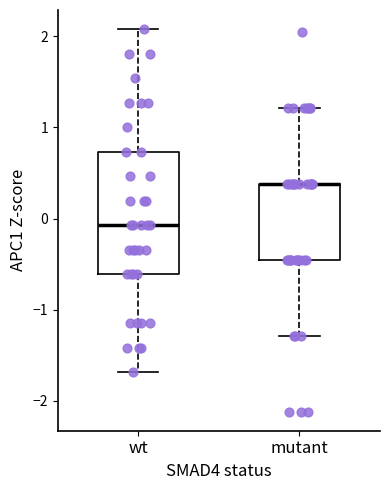

Which box is the tallest, from its lower edge to its upper edge?

wt